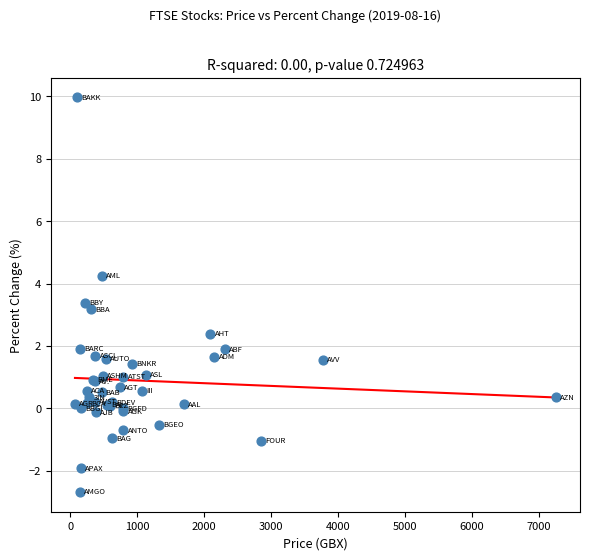

What Y value in the scatter plot is closest to 3?

3.2